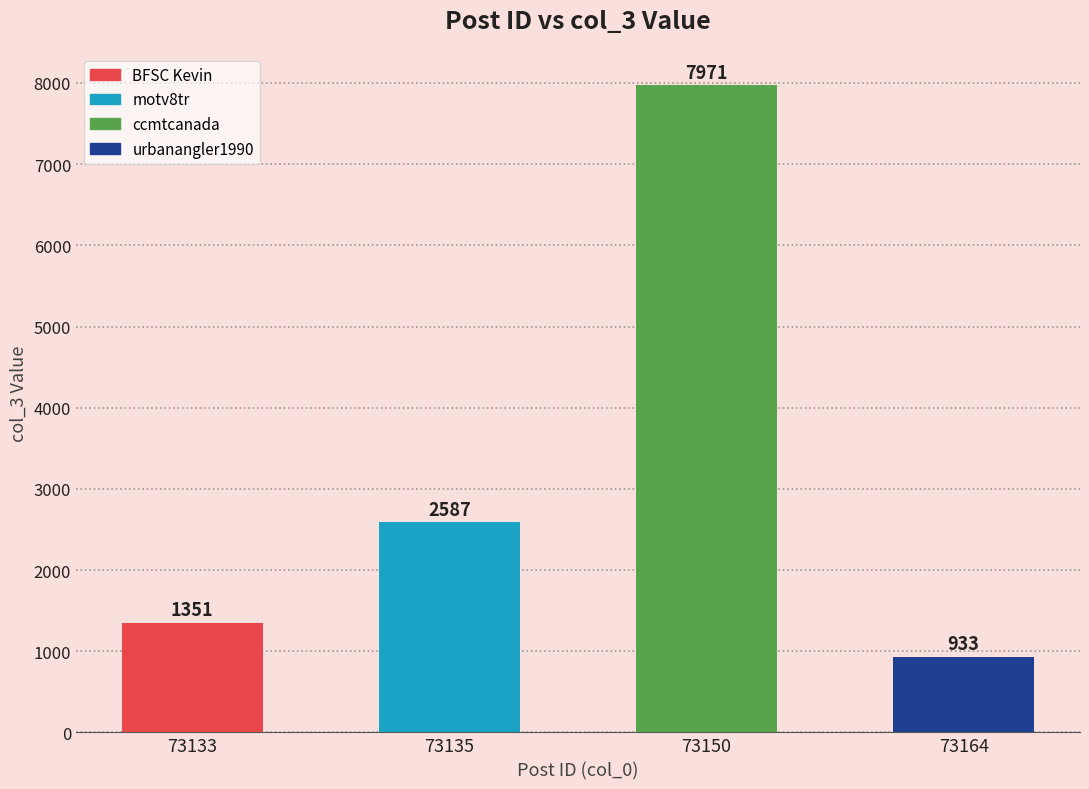

What is the change in value from 73133 to 73164?

-418